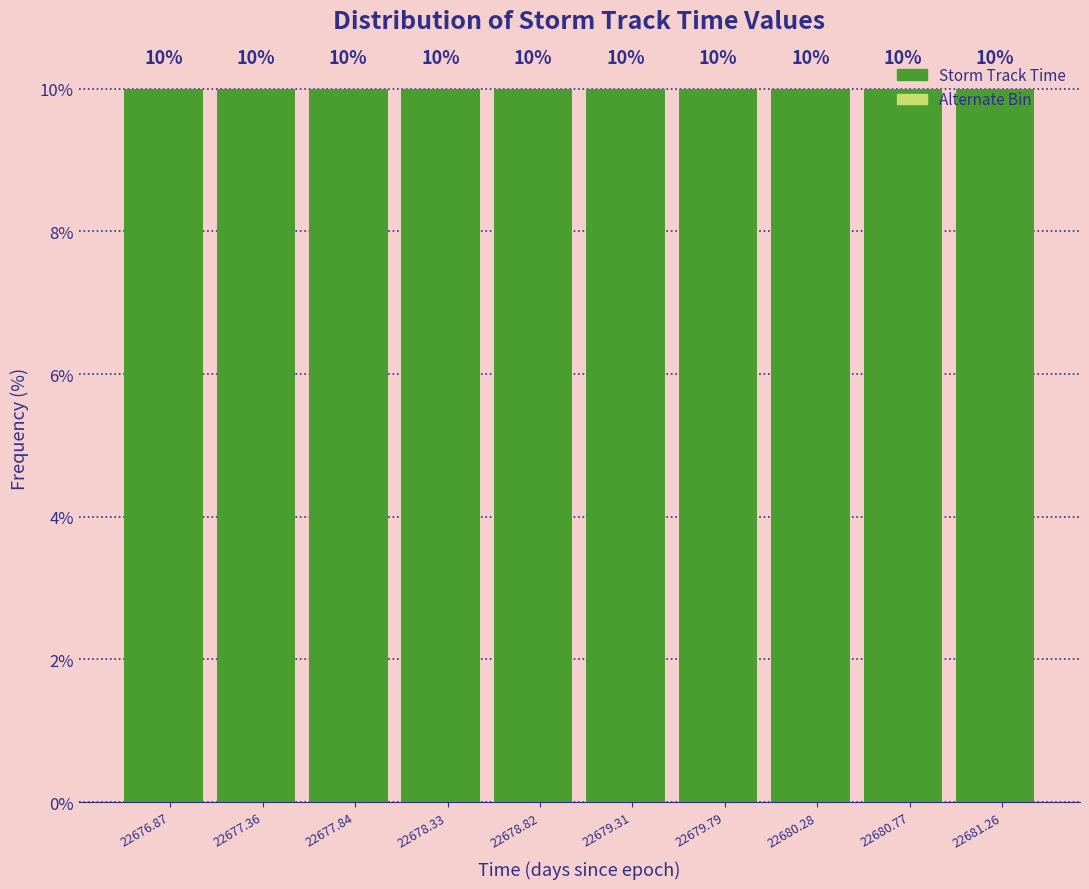

Reading left to right, list every bar in this chart as the range it spans on the x-axis followed by its height. The bar edges are not printed on the chart, so give them approximately, as read against the axis.

22676.65 to 22677.10: 10
22677.10 to 22677.60: 10
22677.60 to 22678.10: 10
22678.10 to 22678.60: 10
22678.60 to 22679.05: 10
22679.05 to 22679.55: 10
22679.55 to 22680.05: 10
22680.05 to 22680.55: 10
22680.55 to 22681.00: 10
22681.00 to 22681.50: 10